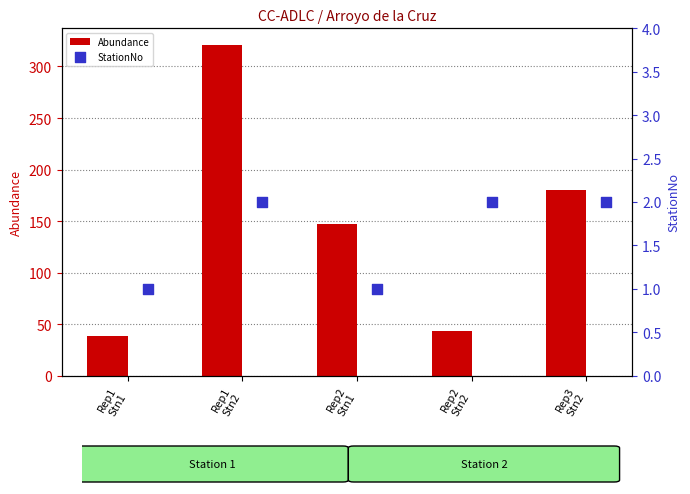

Which series reaches the maximum Y coordinate?

Abundance